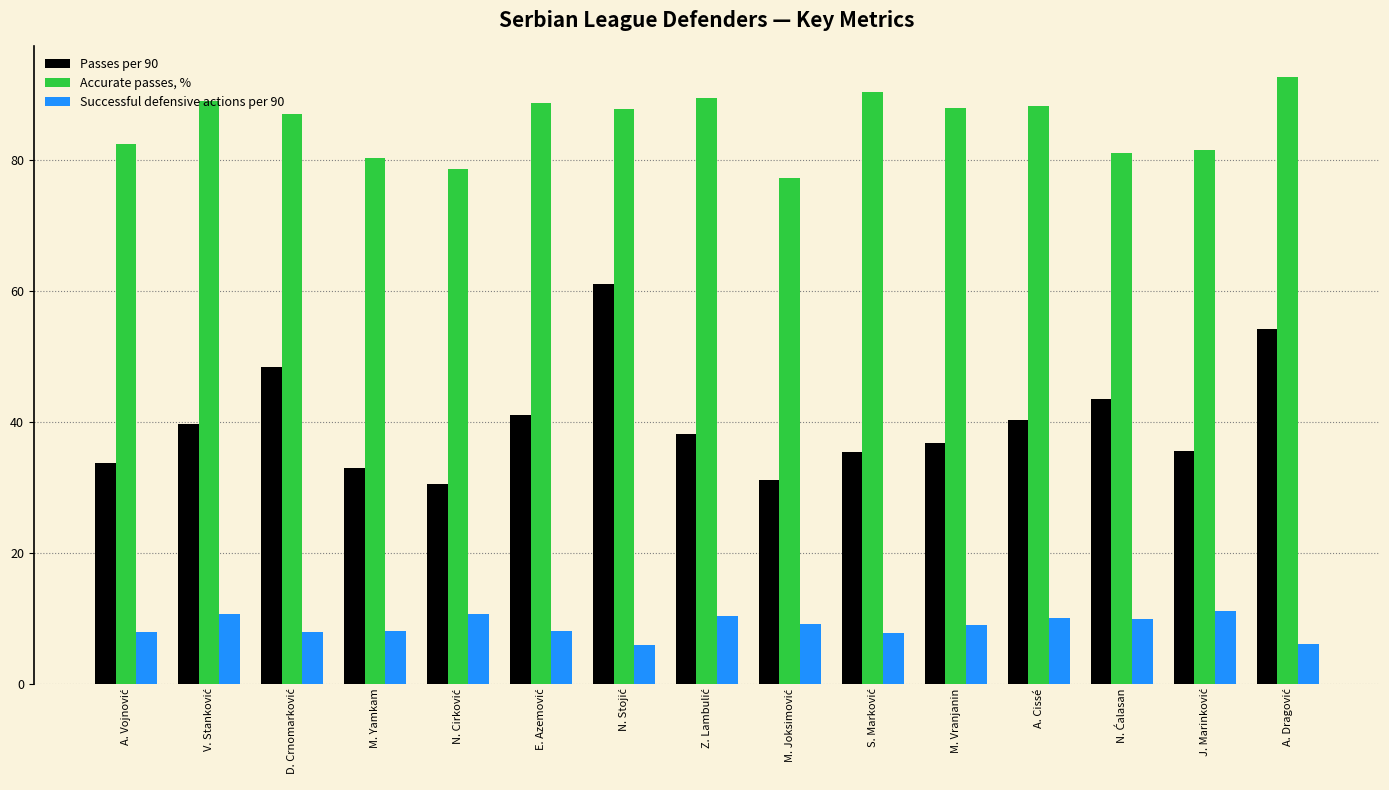

Which series has the largest total across all categories?

Accurate passes, %